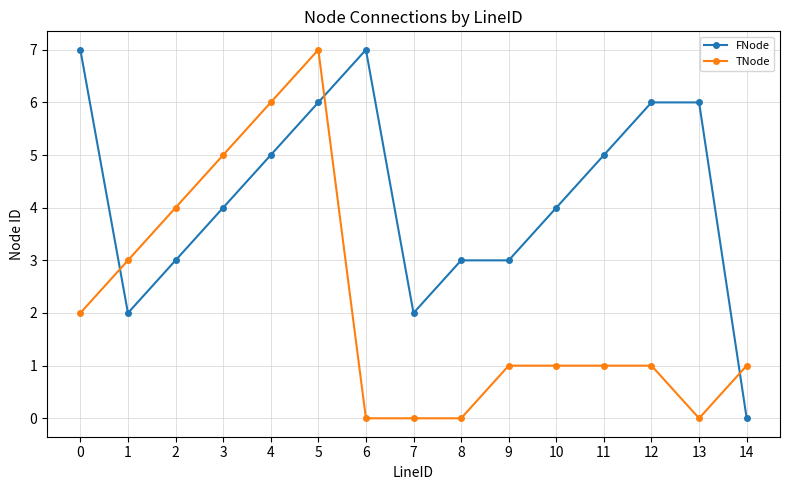

Where is the first local maximum for TNode?

5